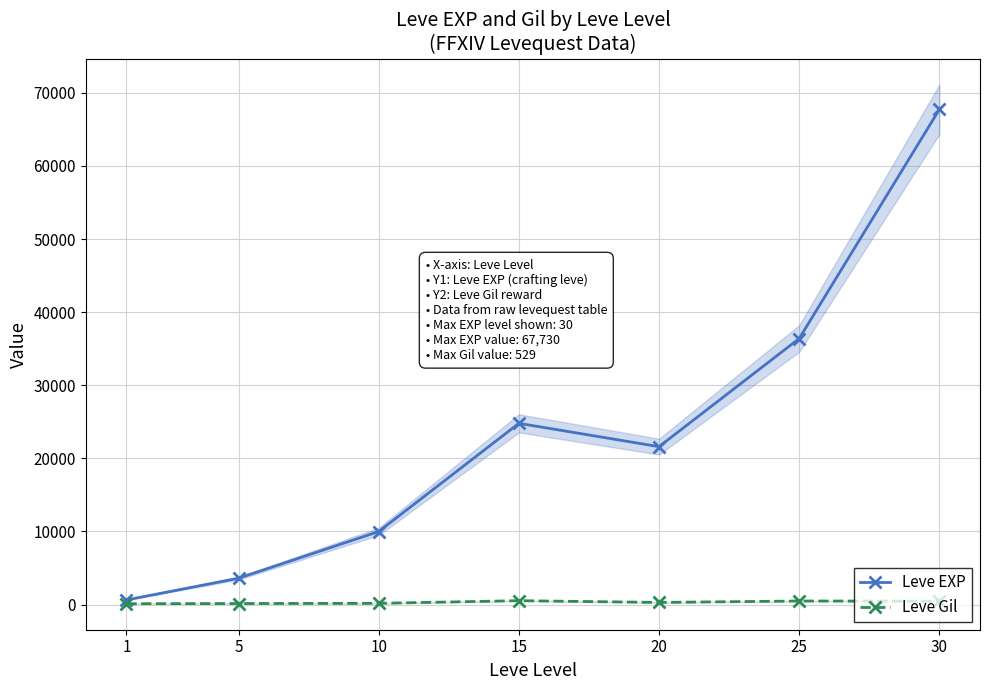

The value of Leve Gil at 10 is 168. True or false?

True